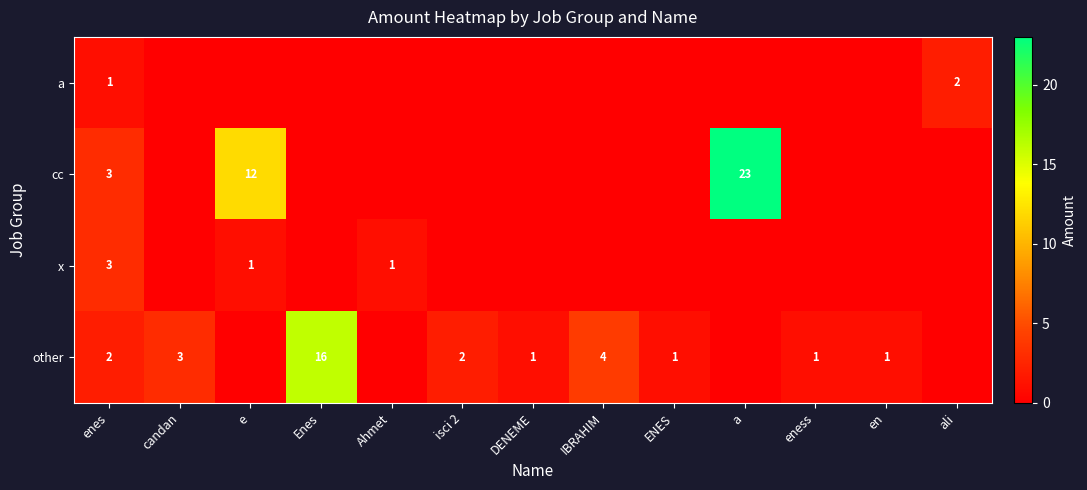

True or false: a has a value of 2 at enes.

False